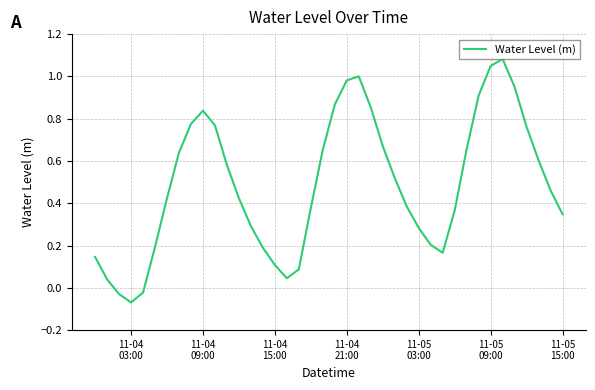

What is the difference between the maximum and minimum values?

1.2